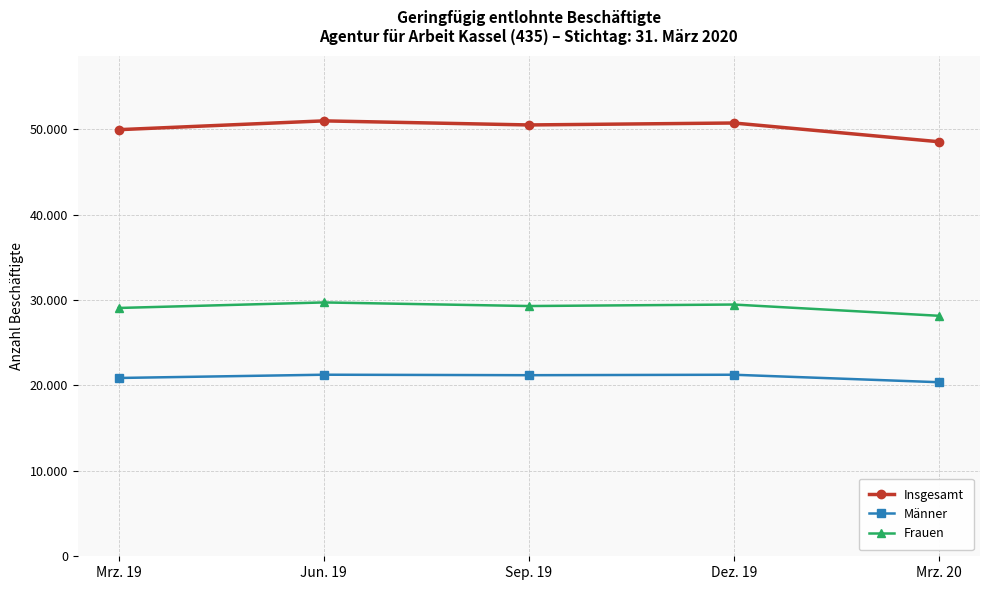

Rank the categories by Insgesamt value from highest to lowest.

Jun. 19, Dez. 19, Sep. 19, Mrz. 19, Mrz. 20